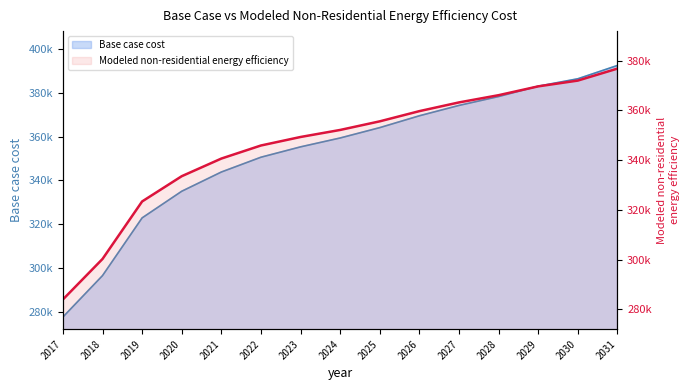

The value of Base case cost at 2019 is 322888.8. True or false?

True